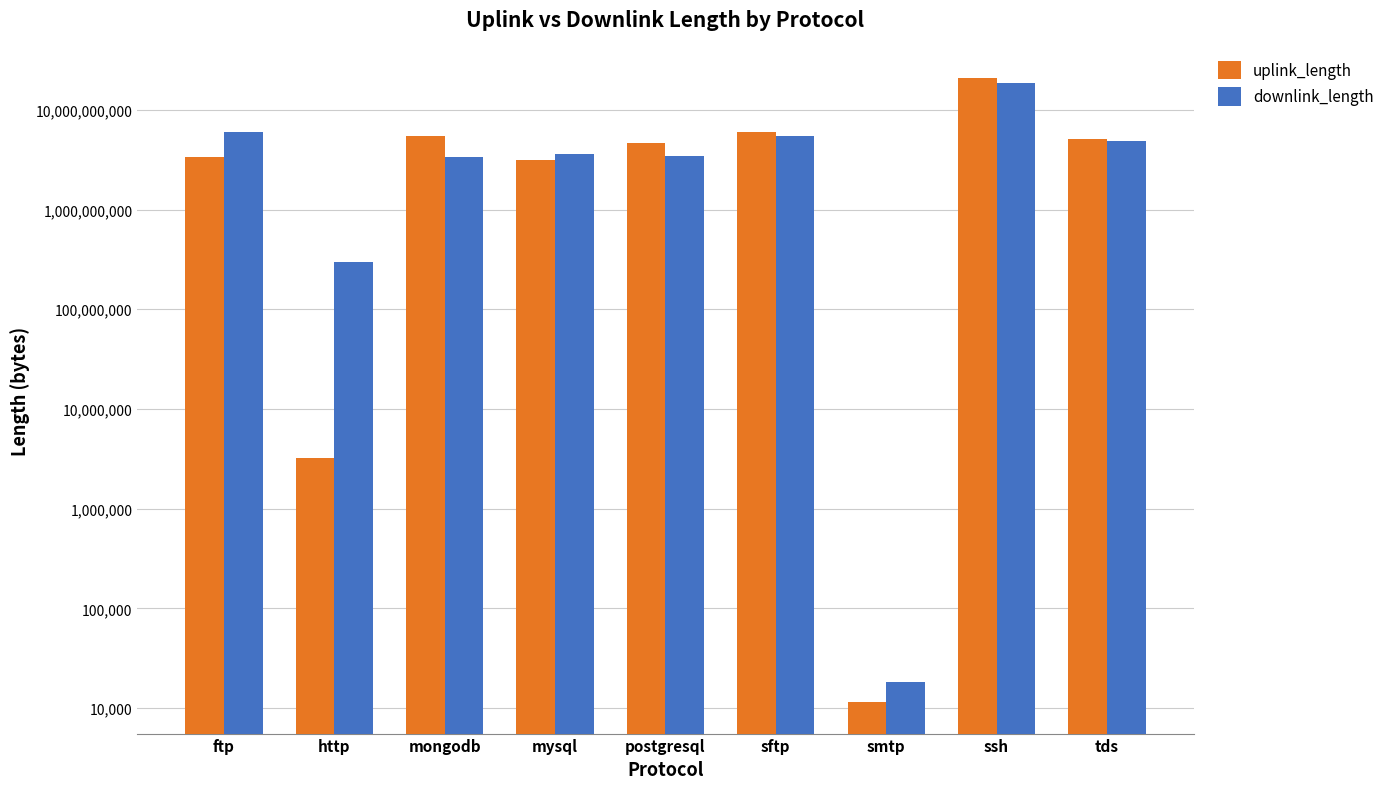

At which category does the chart reach its minimum across all series?

smtp